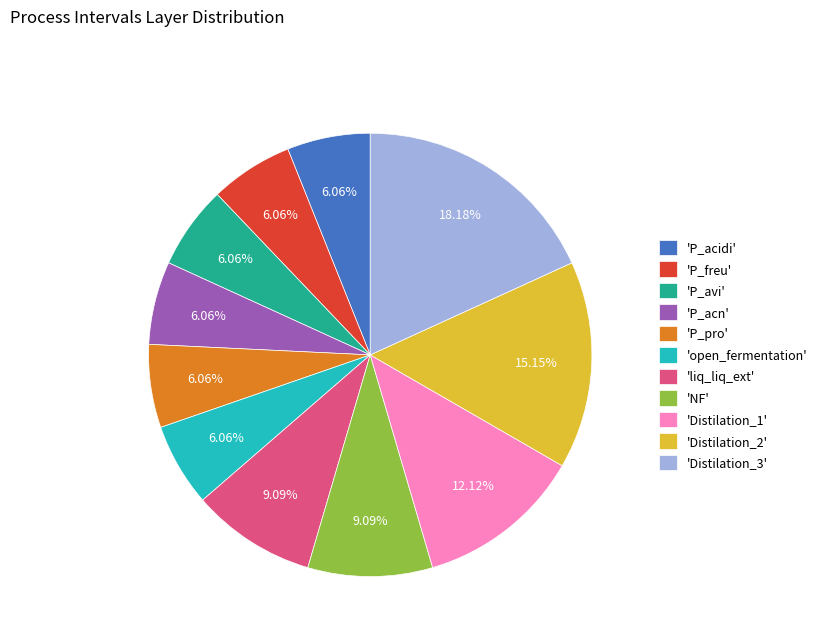

Is the sum of 'P_acidi' and 'P_freu' greater than half?

No